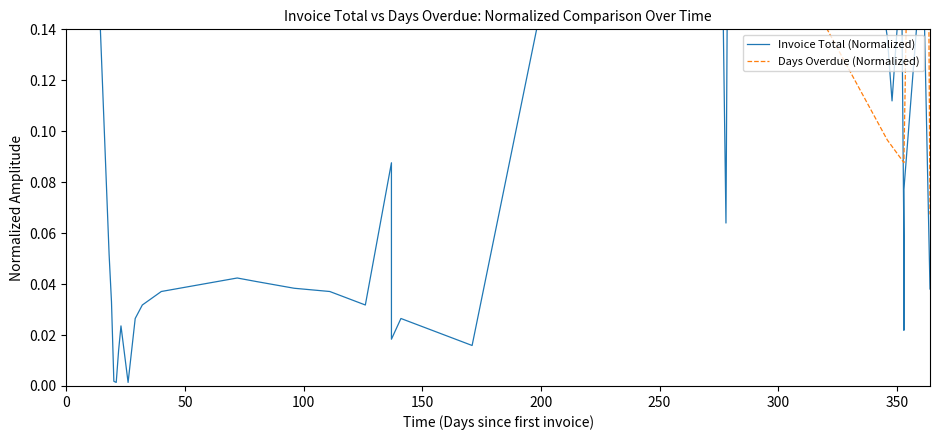

Does the chart have visible grid lines?

No